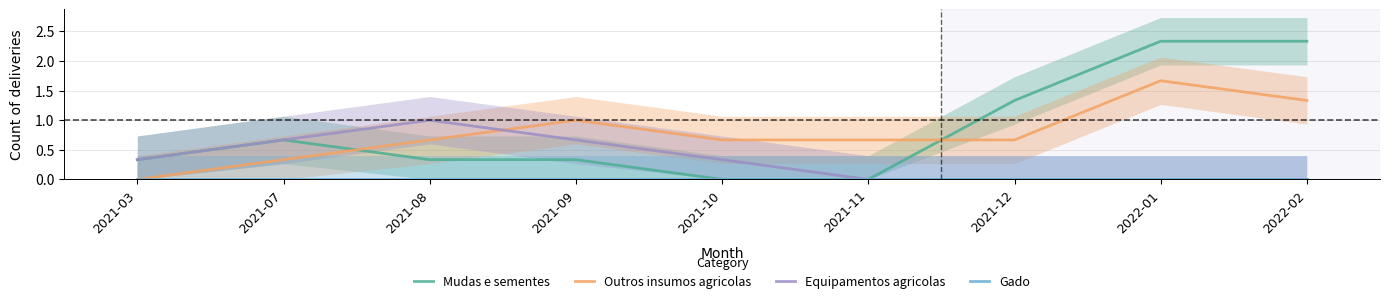

Count the Equipamentos agricolas values in the range 0 to 1.

9